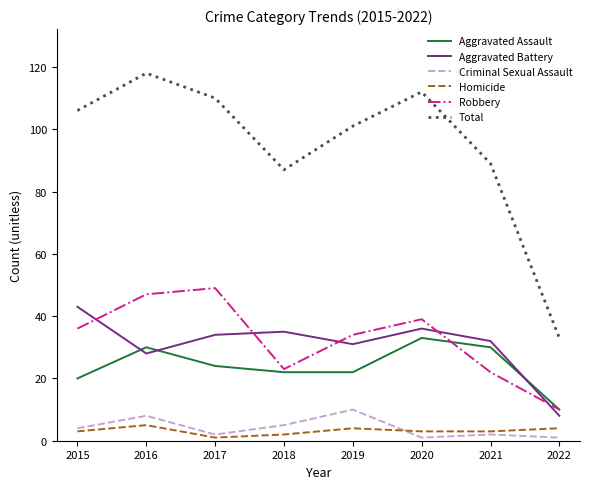

What is the difference between the Homicide values at 2018 and 2022?

2